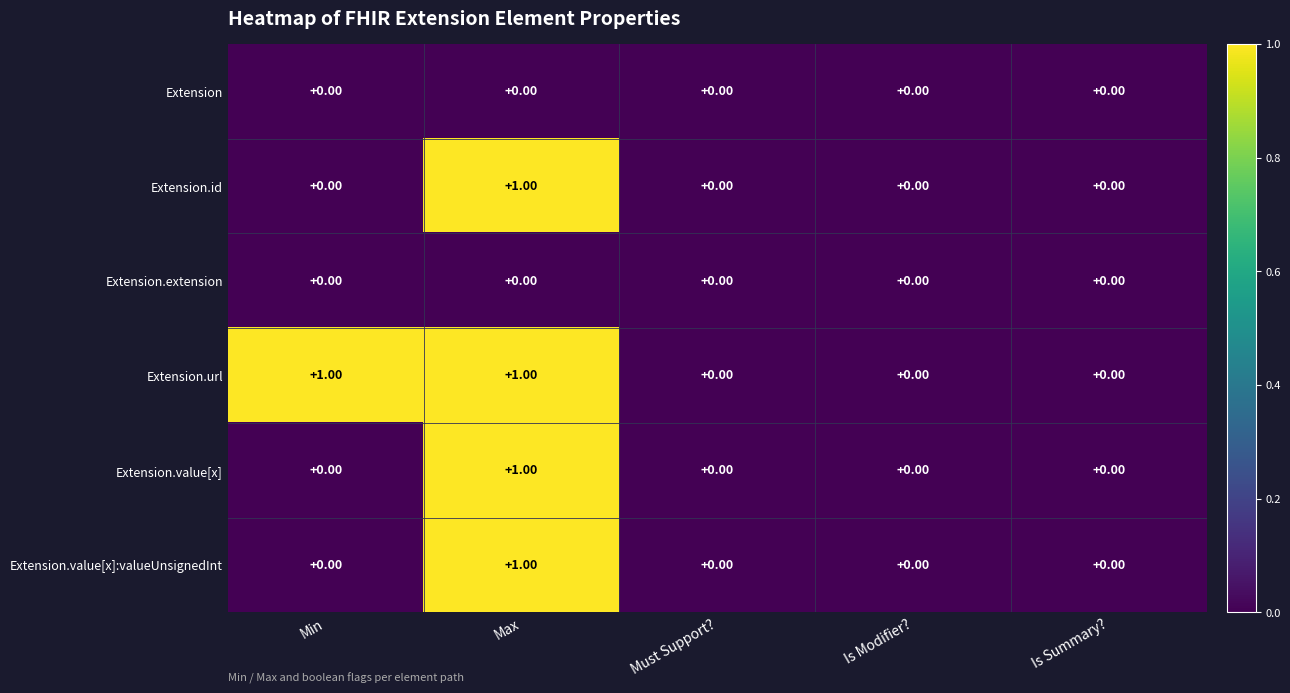

At which category is the sum across all series the highest?

Max